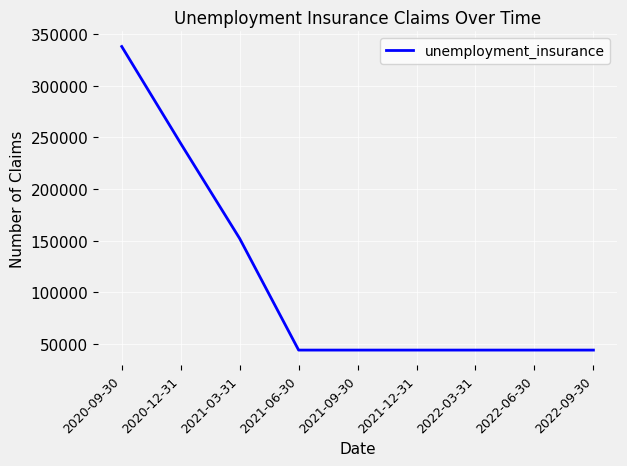

What position from the right is 2022-03-31?

3